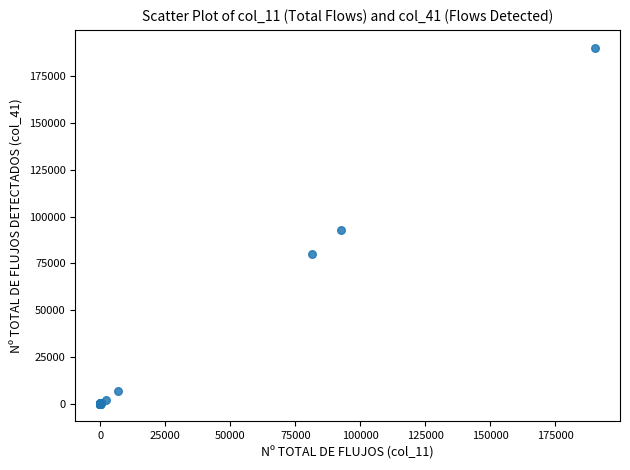

What Y value in the scatter plot is closest to 95150?

92648